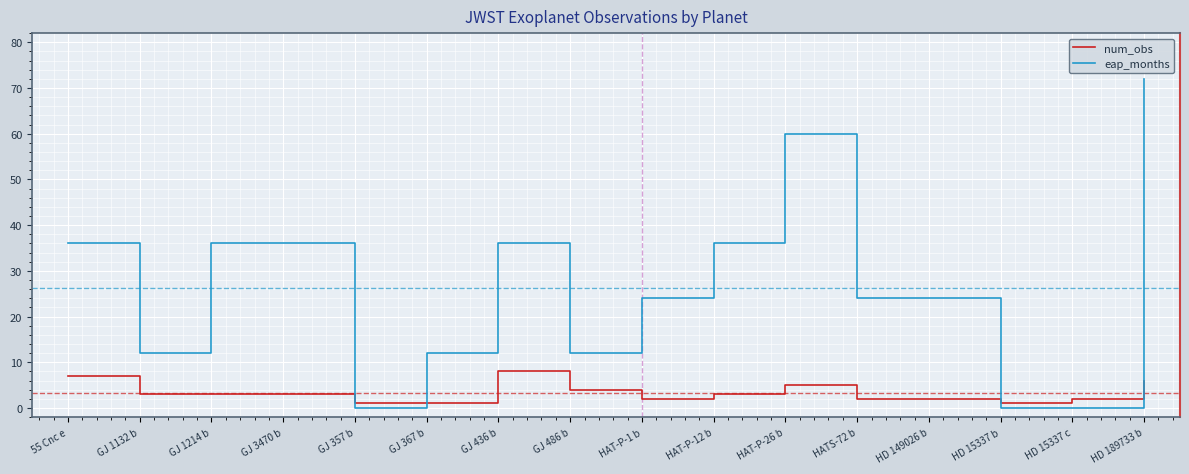

At which label does num_obs first exceed 3?

55 Cnc e